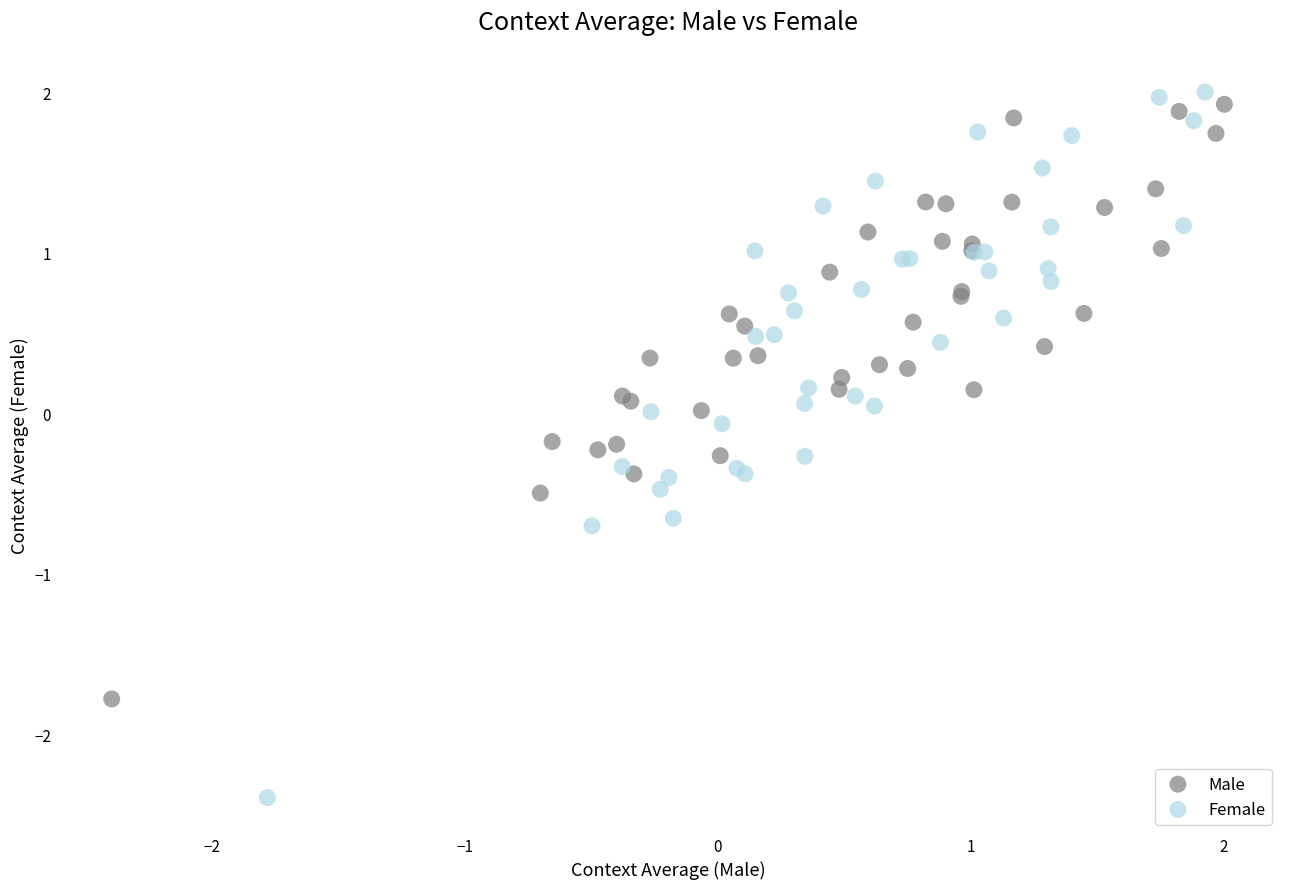

Which series reaches the maximum Y coordinate?

Female